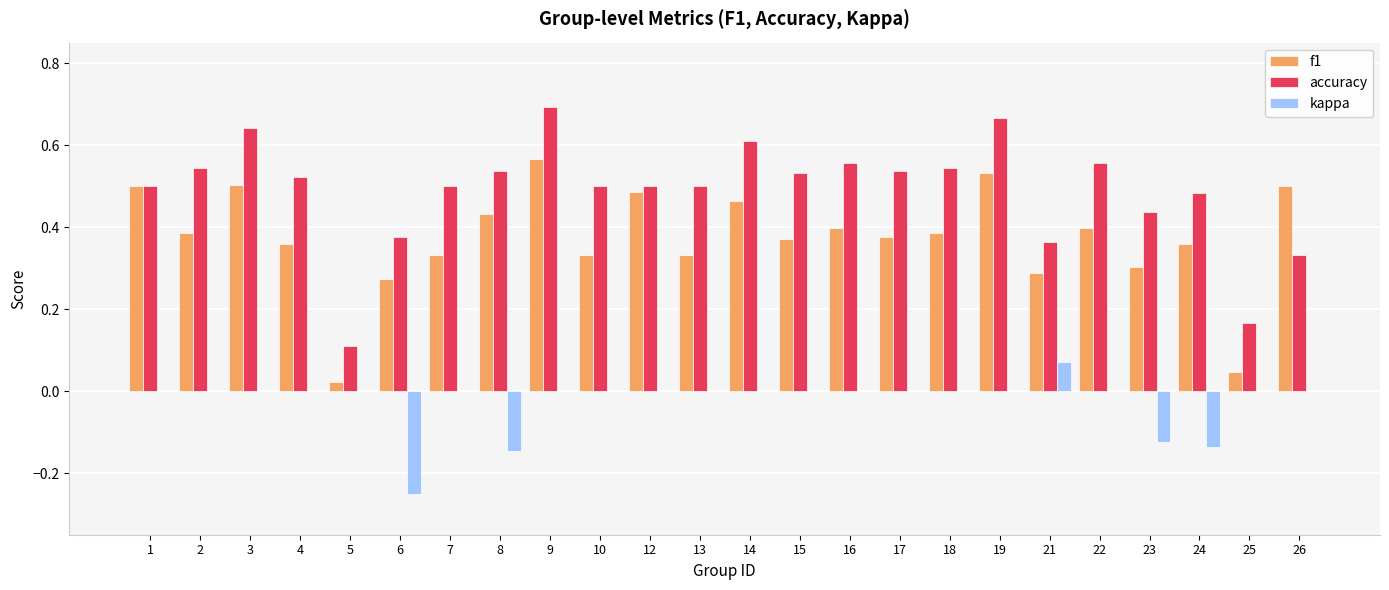

Which series has the largest total across all categories?

accuracy